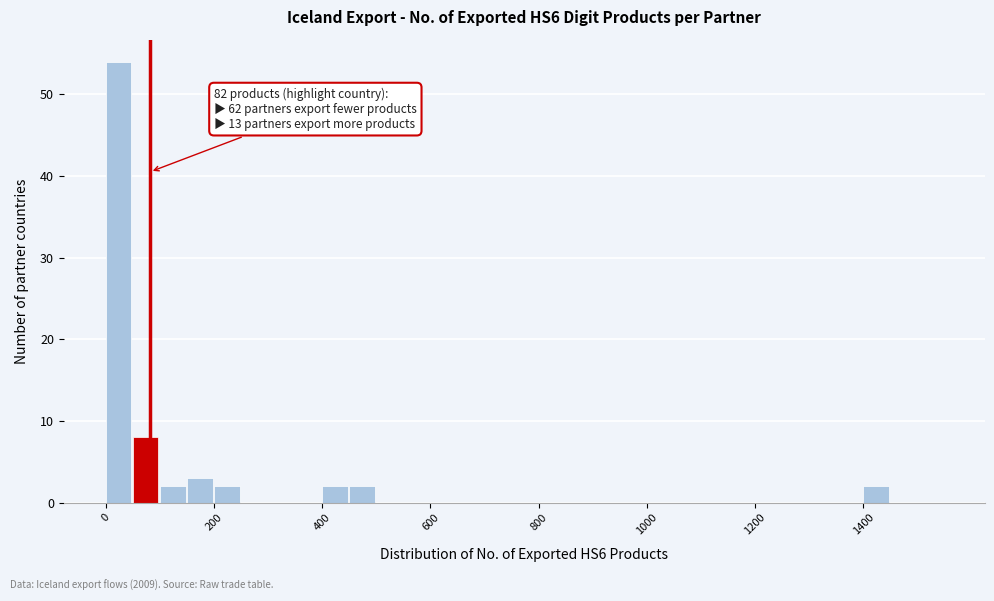

Around what value on the x-axis is the tallest bar? Give the approximate position of its centre, as read against the axis.

20